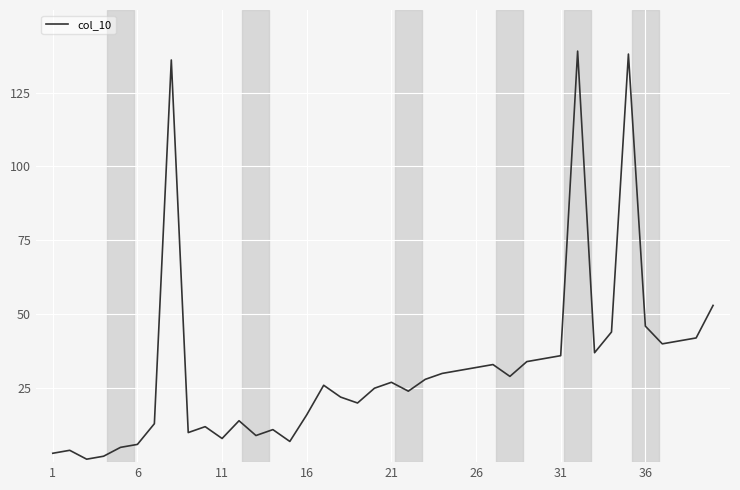

What is the difference between the maximum and minimum values?

138